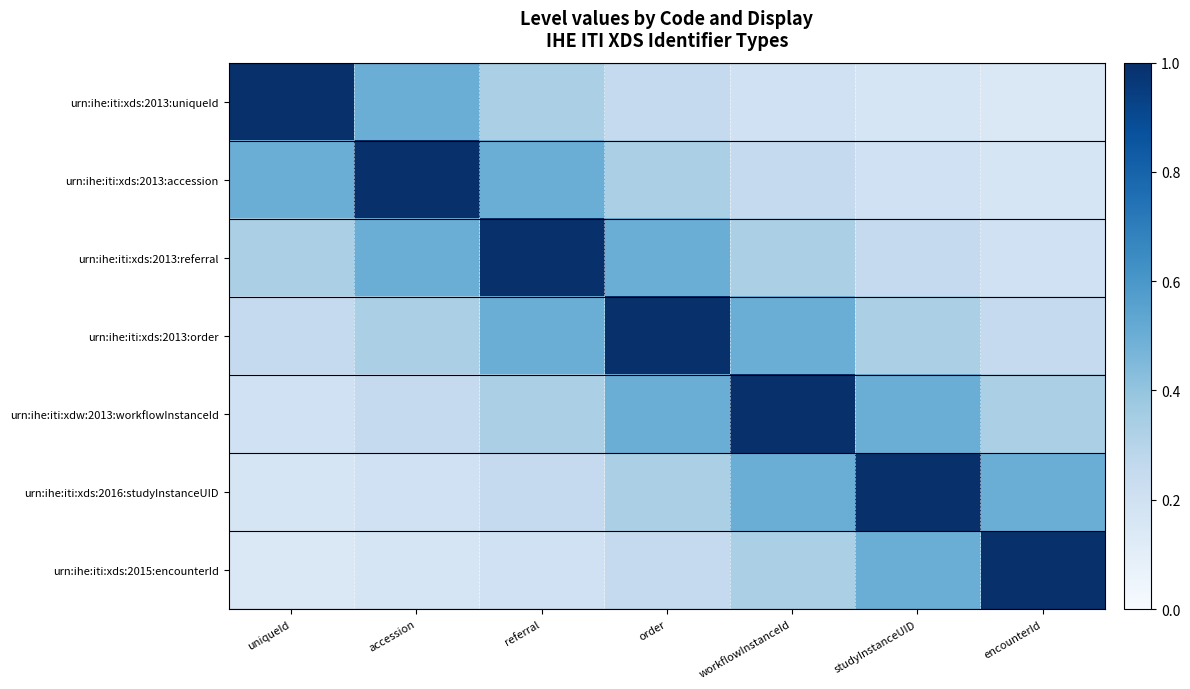

Reading left to right, transcribe all the data shown in this chart.

urn:ihe:iti:xds:2013:uniqueId: uniqueId=1.0	accession=0.5	referral=0.3	order=0.2	workflowInstanceId=0.2	studyInstanceUID=0.2	encounterId=0.1
urn:ihe:iti:xds:2013:accession: uniqueId=0.5	accession=1.0	referral=0.5	order=0.3	workflowInstanceId=0.2	studyInstanceUID=0.2	encounterId=0.2
urn:ihe:iti:xds:2013:referral: uniqueId=0.3	accession=0.5	referral=1.0	order=0.5	workflowInstanceId=0.3	studyInstanceUID=0.2	encounterId=0.2
urn:ihe:iti:xds:2013:order: uniqueId=0.2	accession=0.3	referral=0.5	order=1.0	workflowInstanceId=0.5	studyInstanceUID=0.3	encounterId=0.2
urn:ihe:iti:xdw:2013:workflowInstanceId: uniqueId=0.2	accession=0.2	referral=0.3	order=0.5	workflowInstanceId=1.0	studyInstanceUID=0.5	encounterId=0.3
urn:ihe:iti:xds:2016:studyInstanceUID: uniqueId=0.2	accession=0.2	referral=0.2	order=0.3	workflowInstanceId=0.5	studyInstanceUID=1.0	encounterId=0.5
urn:ihe:iti:xds:2015:encounterId: uniqueId=0.1	accession=0.2	referral=0.2	order=0.2	workflowInstanceId=0.3	studyInstanceUID=0.5	encounterId=1.0